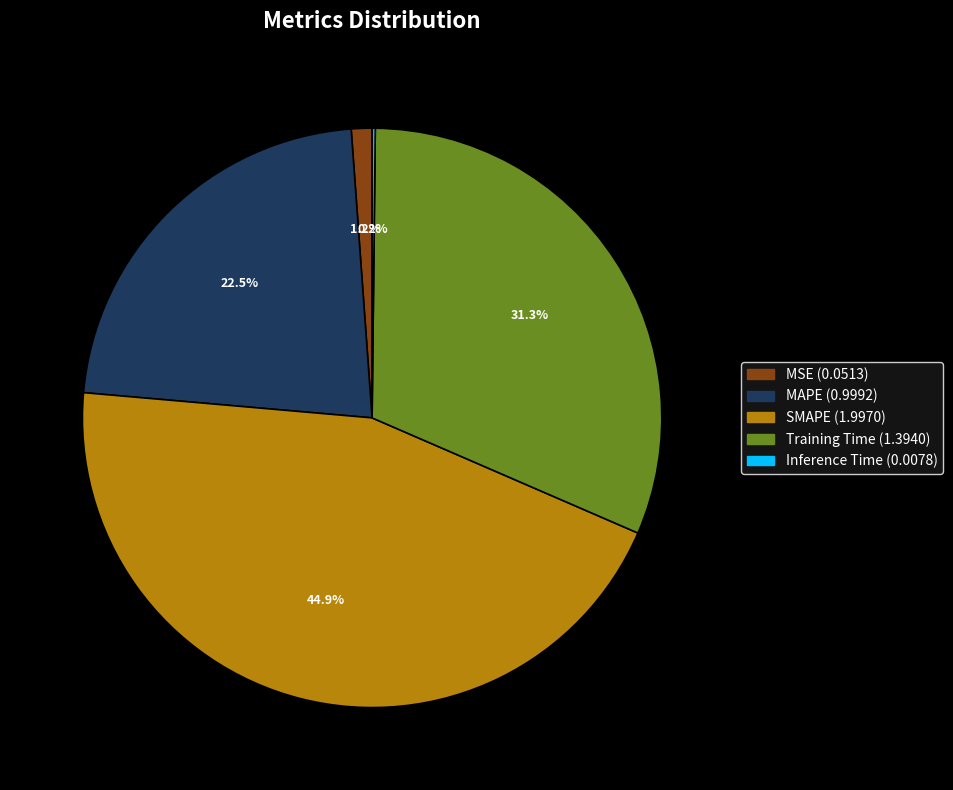

Which category has the biggest portion of the pie?

SMAPE